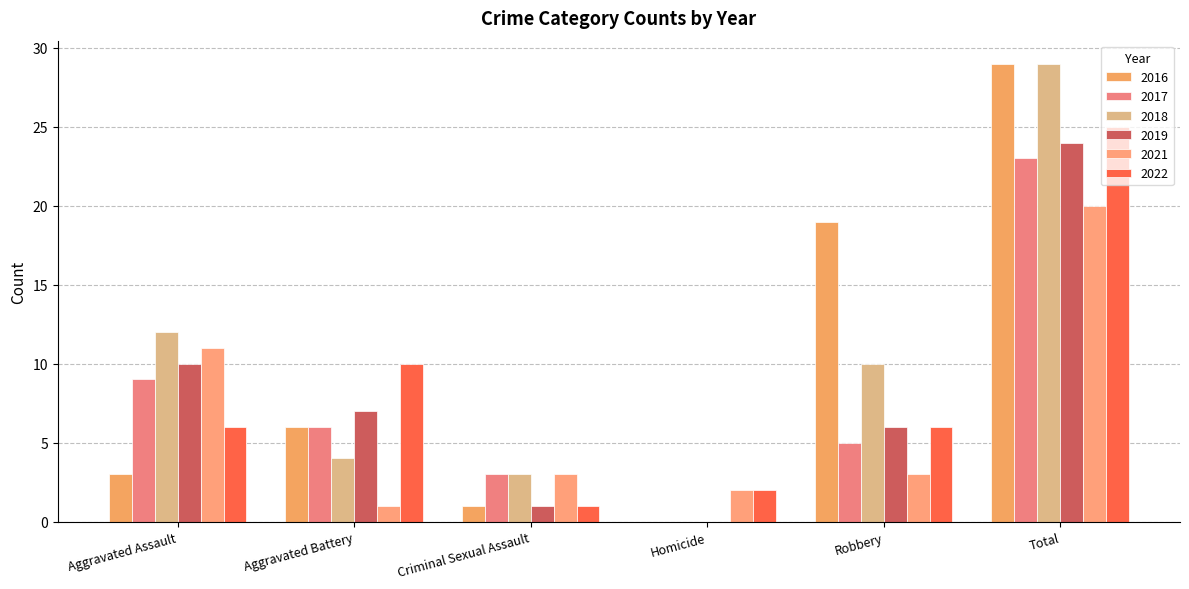

Is it true that 2017 equals 3 at Criminal Sexual Assault?

True